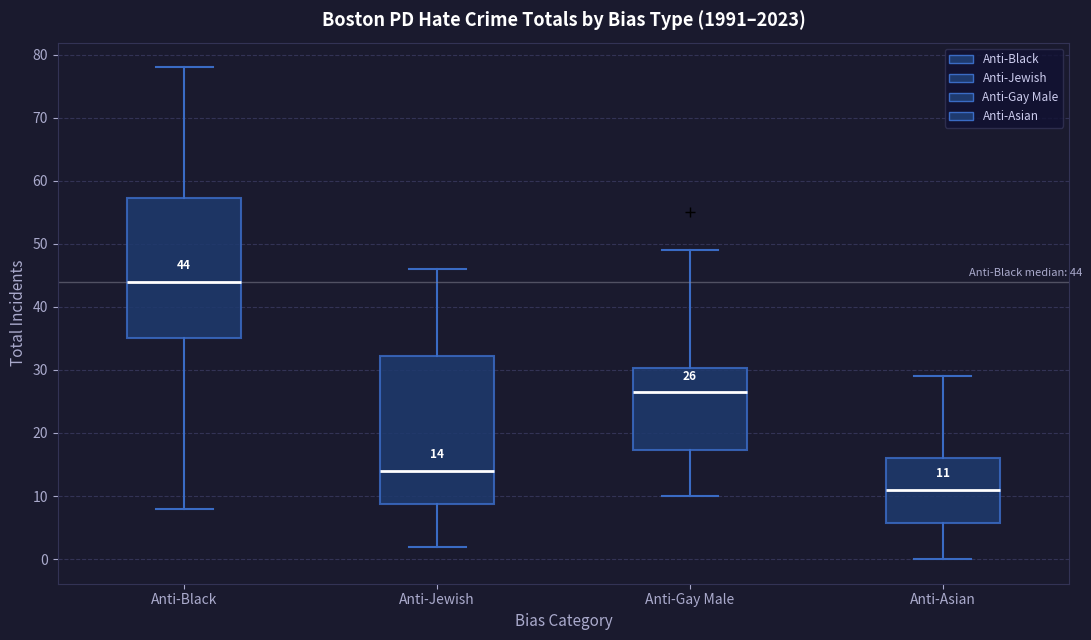

Which box's median line is the lowest?

Anti-Asian